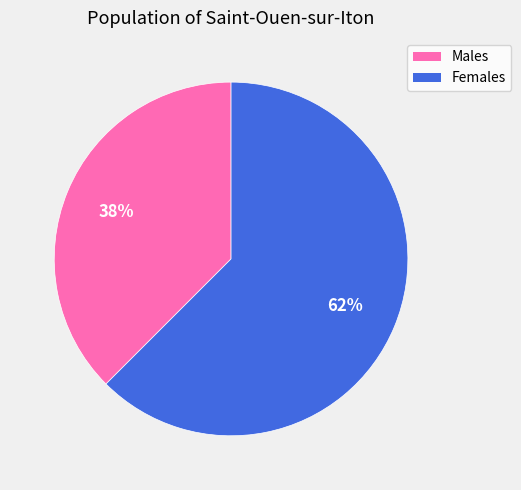

The Males slice represents 38% of the pie. True or false?

True